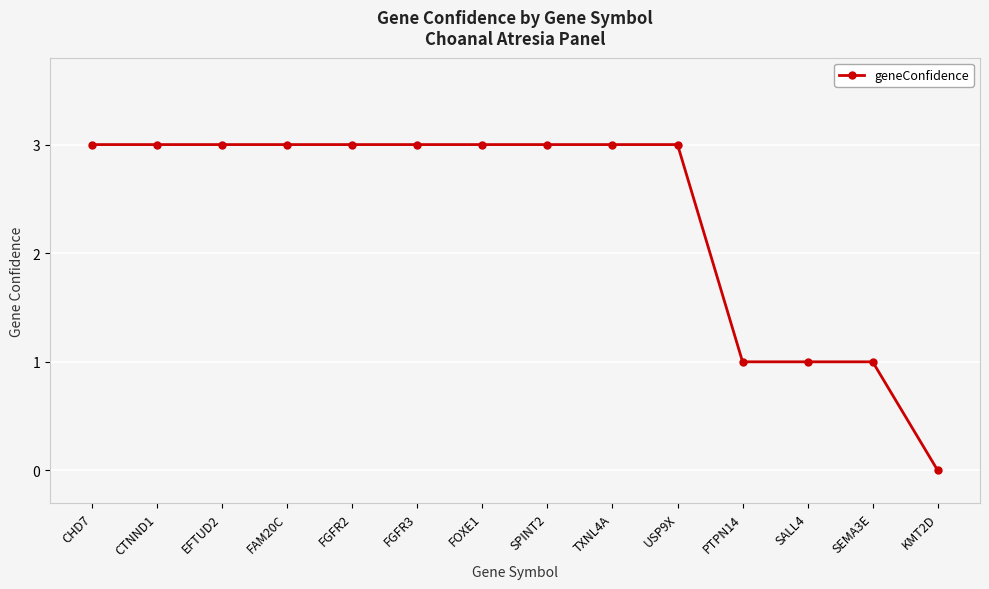

Does the chart have visible grid lines?

Yes